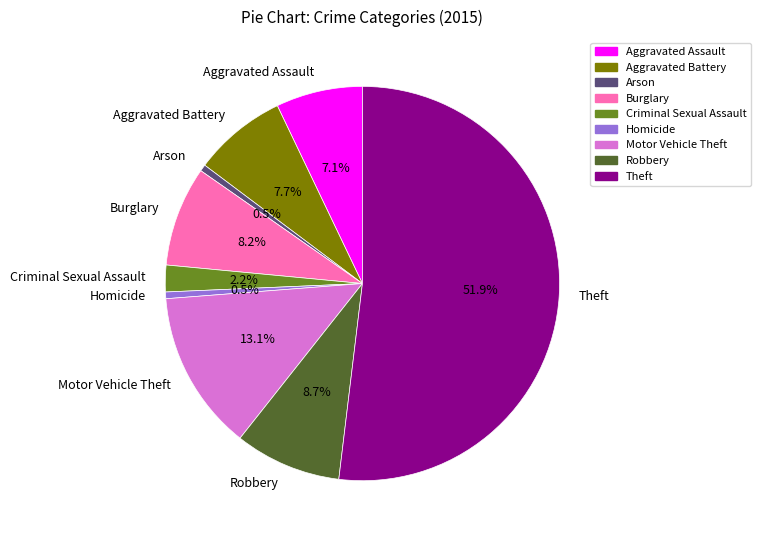

The Arson slice represents 11% of the pie. True or false?

False